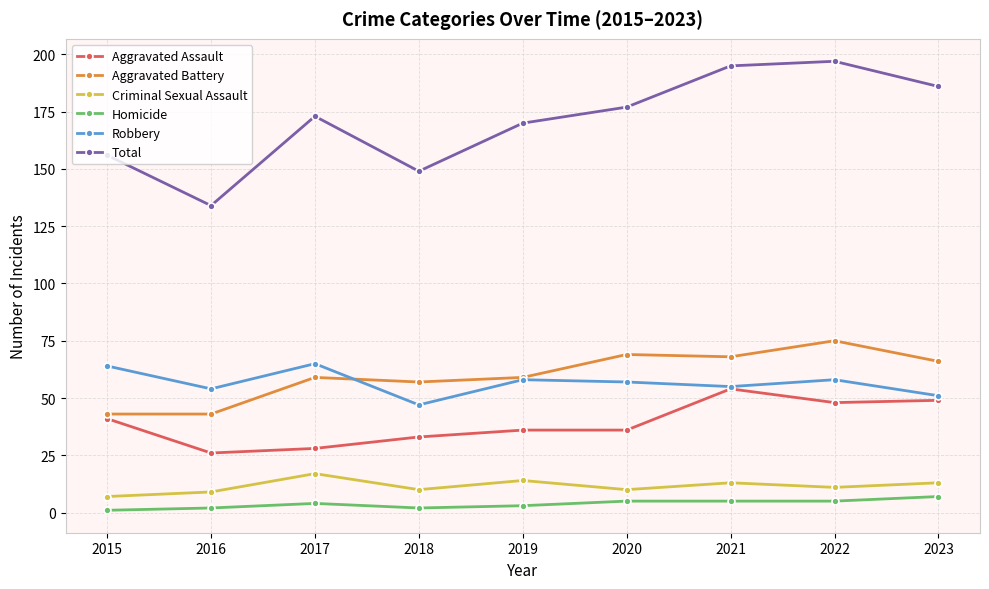

Rank the series by their maximum value, from highest to lowest.

Total, Aggravated Battery, Robbery, Aggravated Assault, Criminal Sexual Assault, Homicide